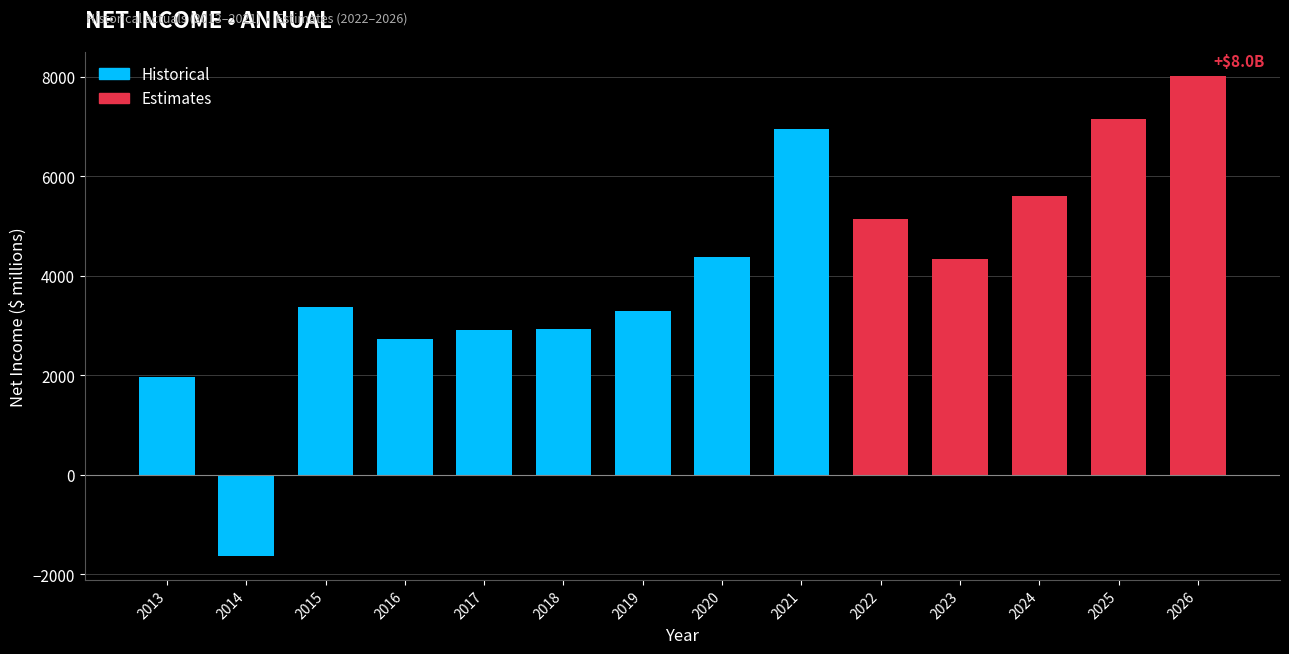

Is it true that the value at 2021 is 1687.2?

False